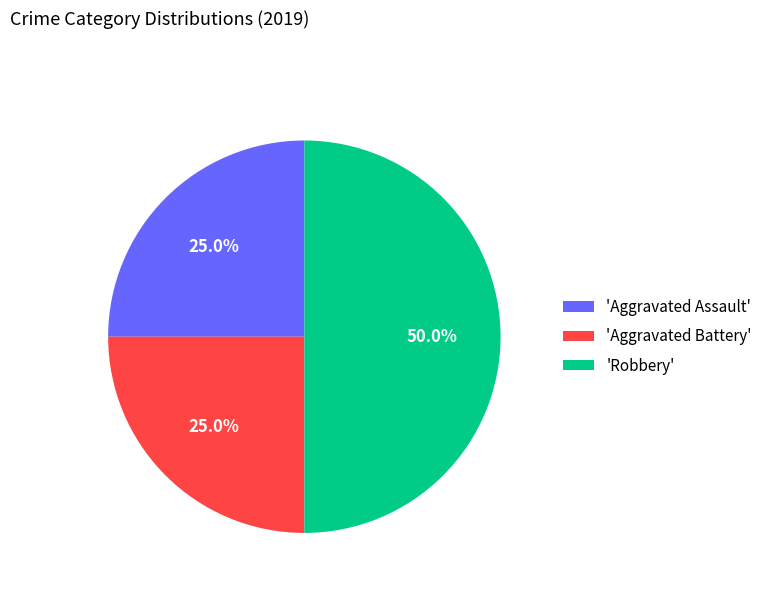

Which slice is the largest?

'Robbery'